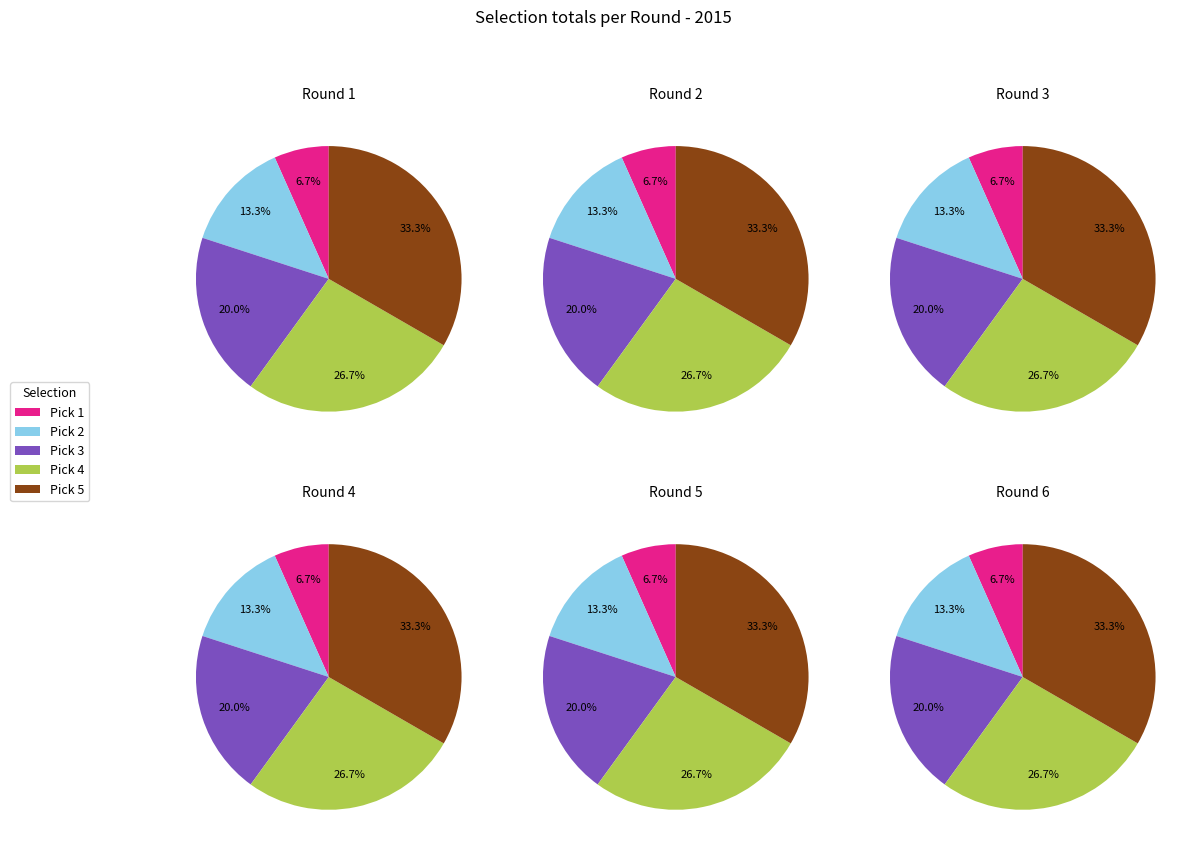

What percentage is the Round 5 slice, to the nearest percent?

33%